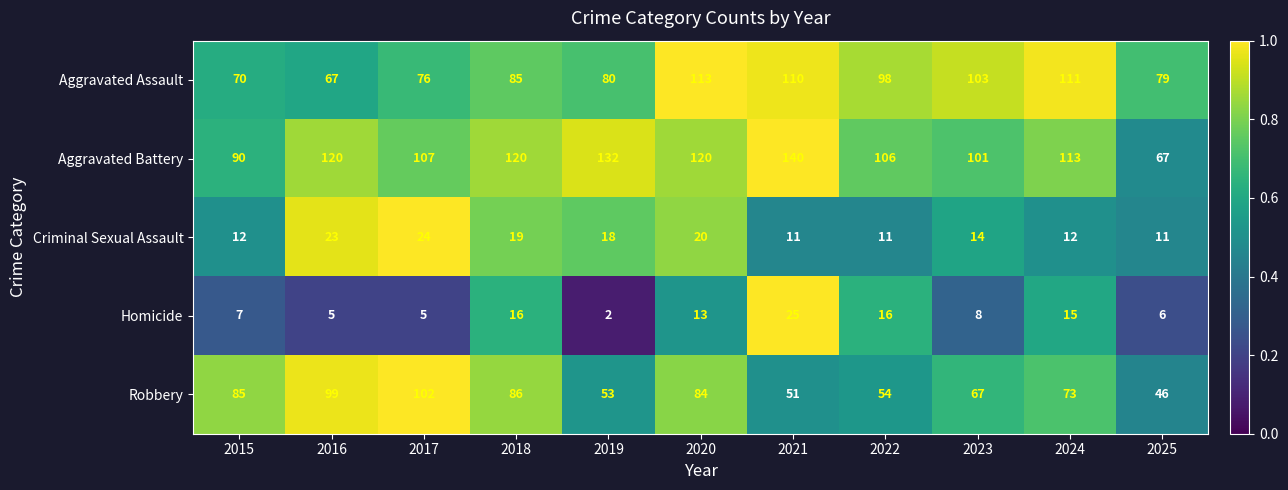

What is the spread (max minus min) of values at 2025?

73